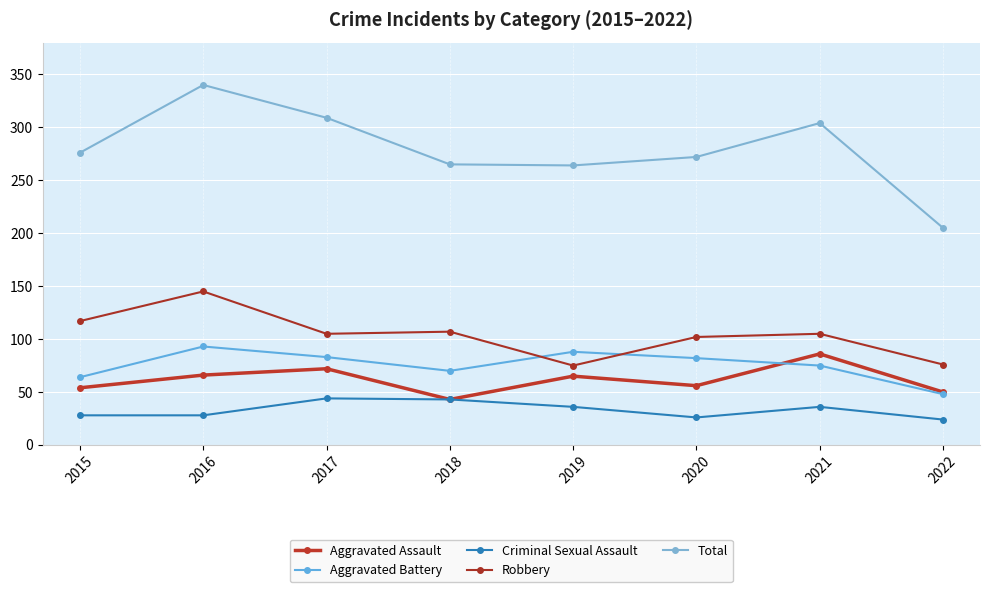

Reading left to right, extract all data points from this chart.

Aggravated Assault: 2015=54	2016=66	2017=72	2018=43	2019=65	2020=56	2021=86	2022=50
Aggravated Battery: 2015=64	2016=93	2017=83	2018=70	2019=88	2020=82	2021=75	2022=48
Criminal Sexual Assault: 2015=28	2016=28	2017=44	2018=43	2019=36	2020=26	2021=36	2022=24
Robbery: 2015=117	2016=145	2017=105	2018=107	2019=75	2020=102	2021=105	2022=76
Total: 2015=276	2016=340	2017=309	2018=265	2019=264	2020=272	2021=304	2022=205